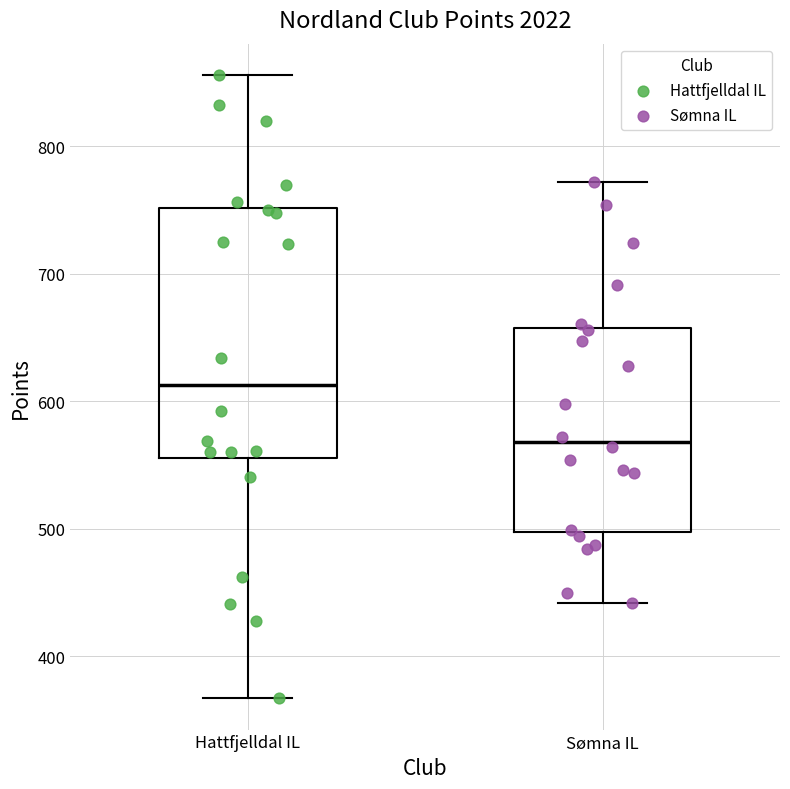

Reading left to right, read every box against the y-axis: the position of its median line, the range the box covers, and the ends of its whiskers. The values are not printed on the chart, so give them approximately, as read against the axis.

Hattfjelldal IL: median 610, box 560 to 750, whiskers 370 to 860
Sømna IL: median 570, box 500 to 660, whiskers 440 to 770